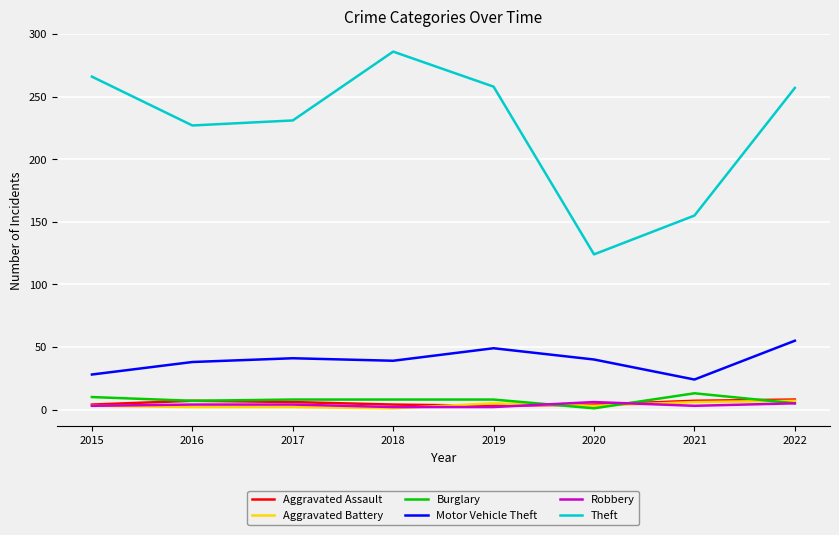

What is the difference between the highest and lowest values at 2019?

256